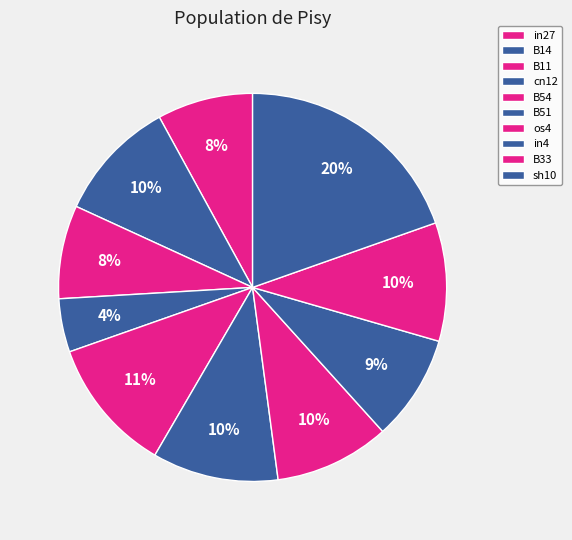

Is there any slice that represents more than half of the pie?

No